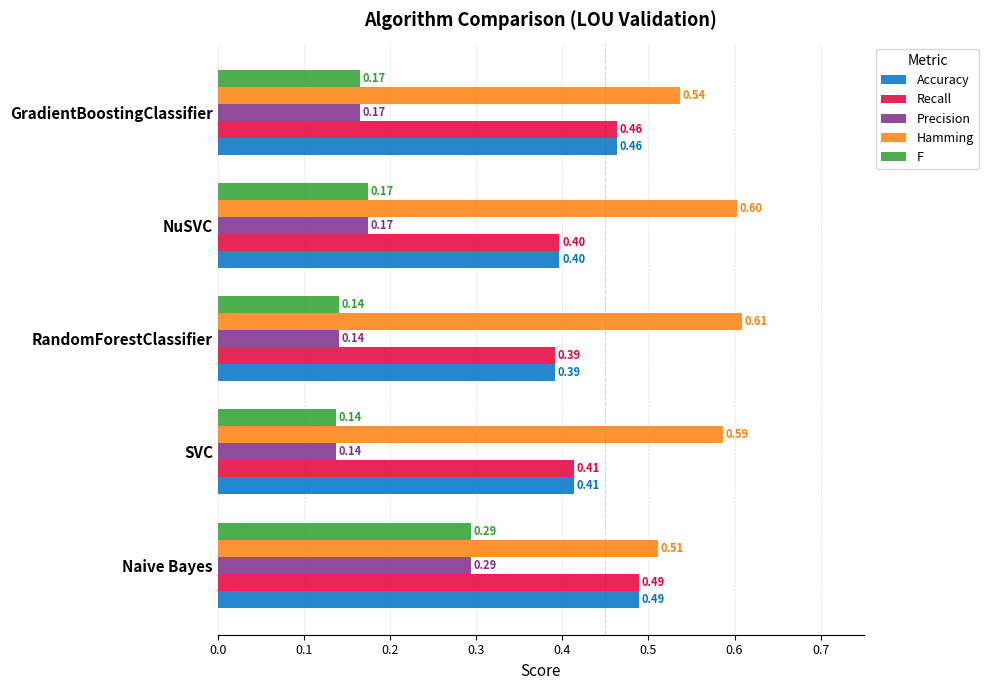

Which category has the highest value across all series?

RandomForestClassifier